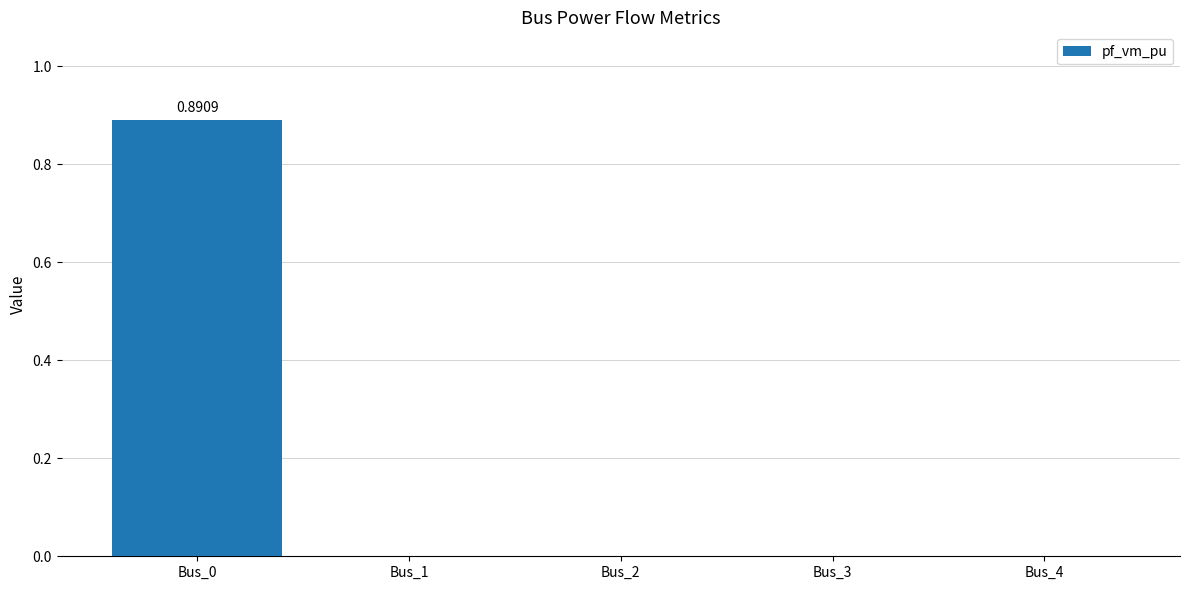

True or false: the data shows 0.0 at Bus_2.

True